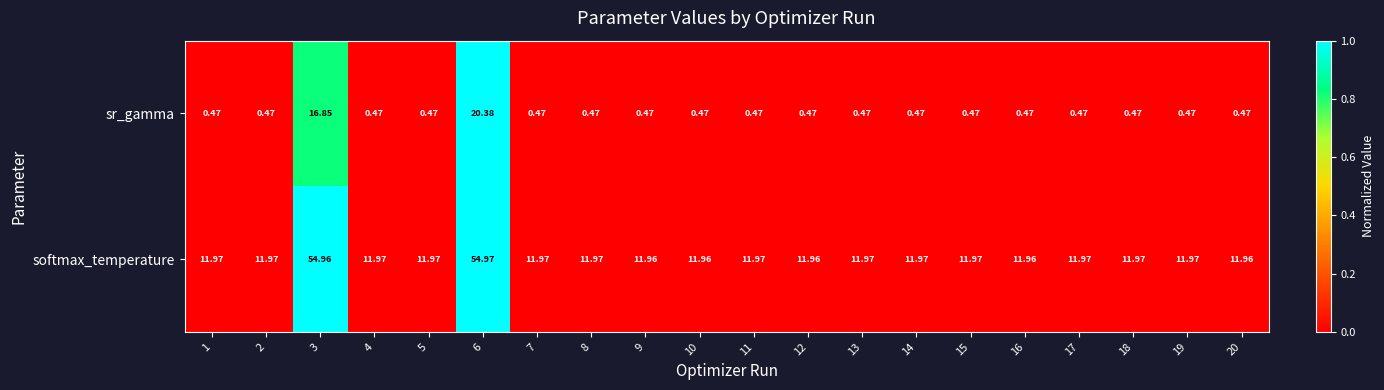

Which series has the widest spread of values?

softmax_temperature